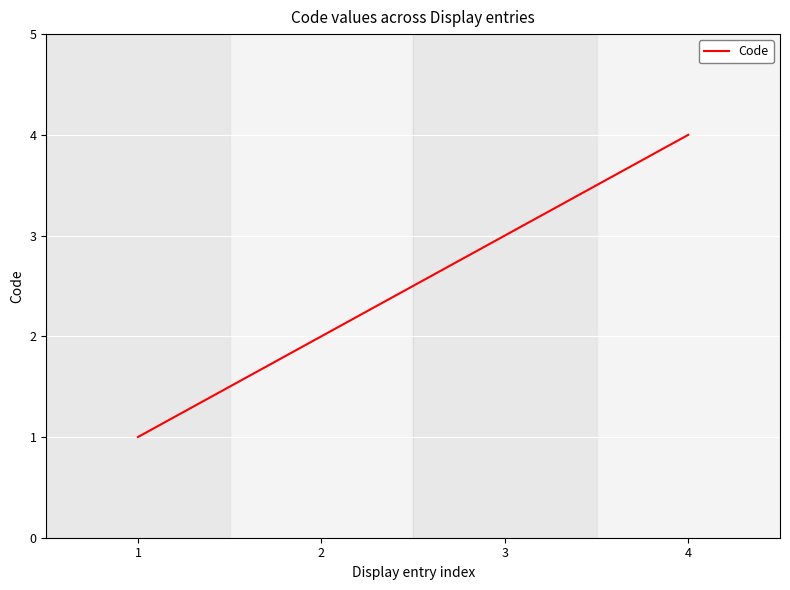

What is the smallest value displayed?

1